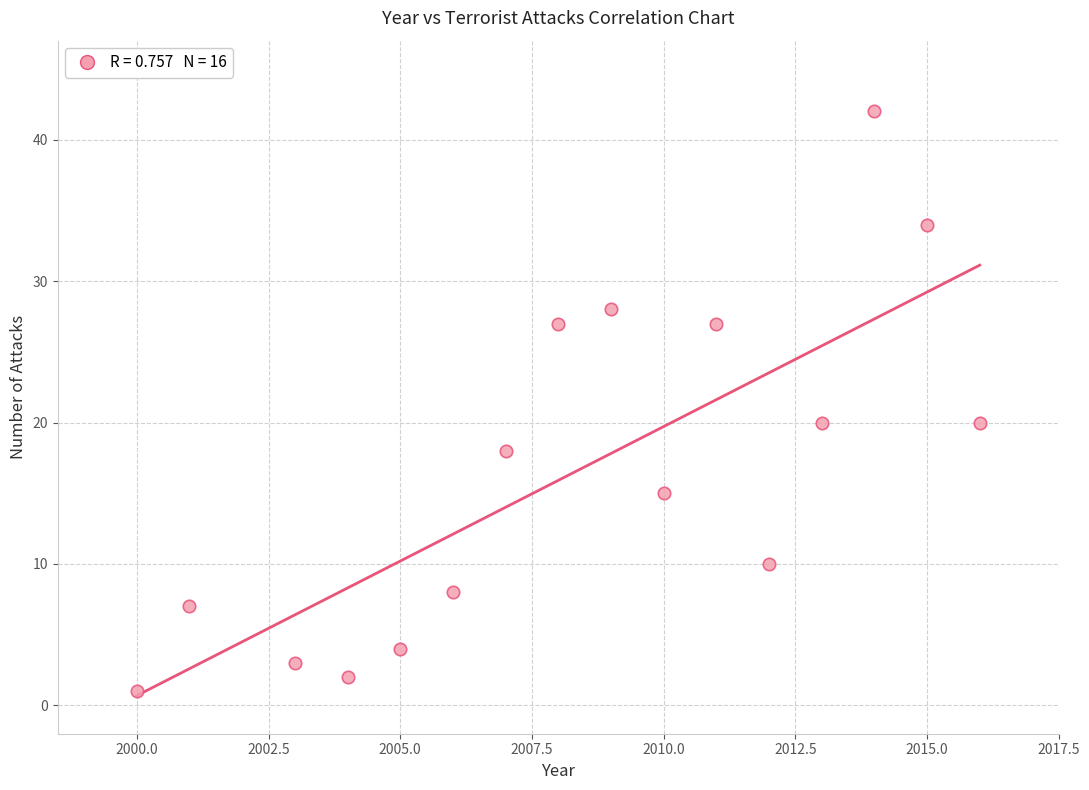

What is the range of Y values (max minus min)?

41